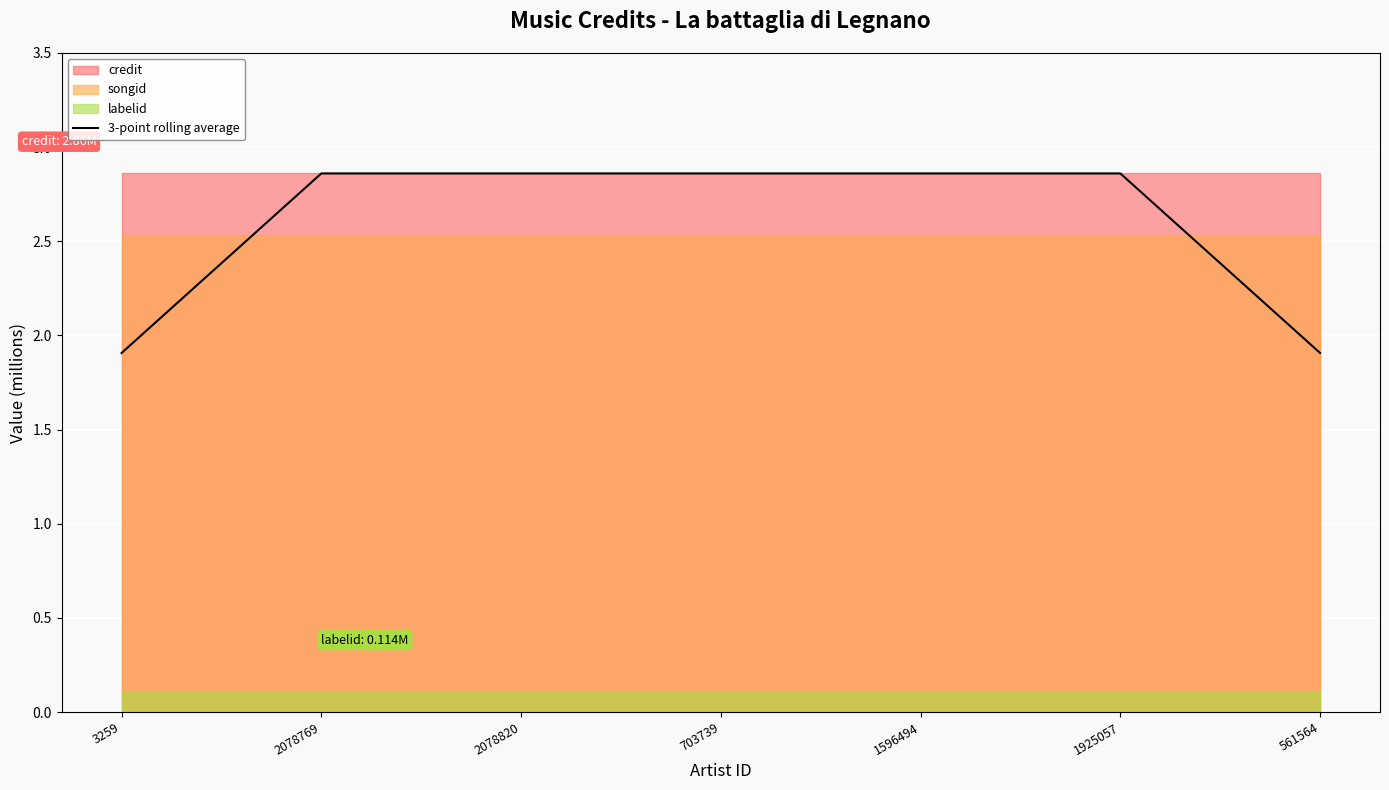

What is the maximum value shown in the chart?

2.9